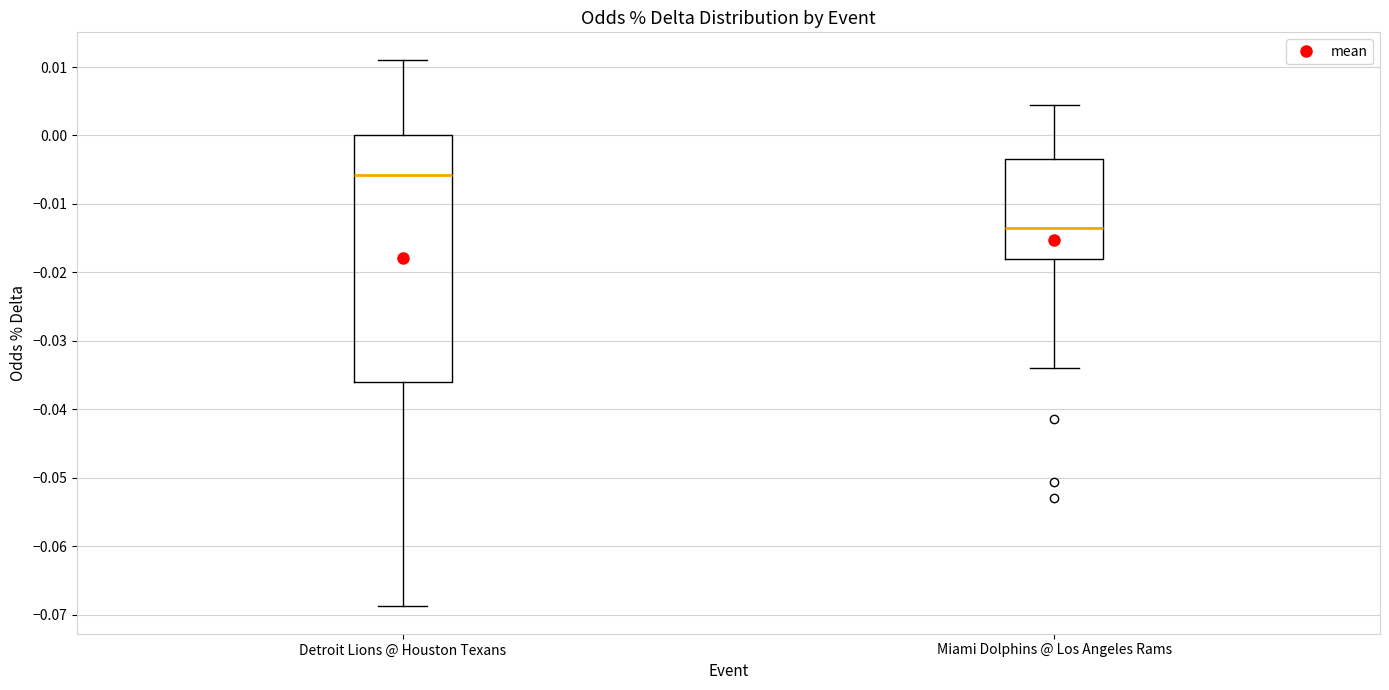

Reading left to right, read every box against the y-axis: the position of its median line, the range the box covers, and the ends of its whiskers. The values are not printed on the chart, so give them approximately, as read against the axis.

Detroit Lions @ Houston Texans: median -0.006, box -0.036 to 0.000, whiskers -0.069 to 0.011
Miami Dolphins @ Los Angeles Rams: median -0.013, box -0.018 to -0.003, whiskers -0.034 to 0.004